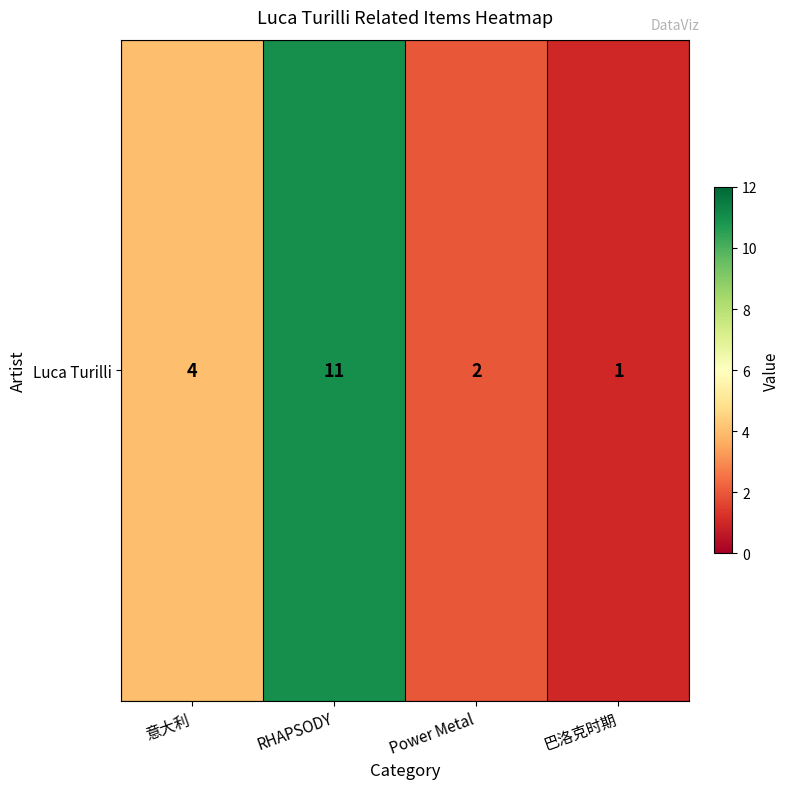

Is it true that the value at 意大利 is 3?

False